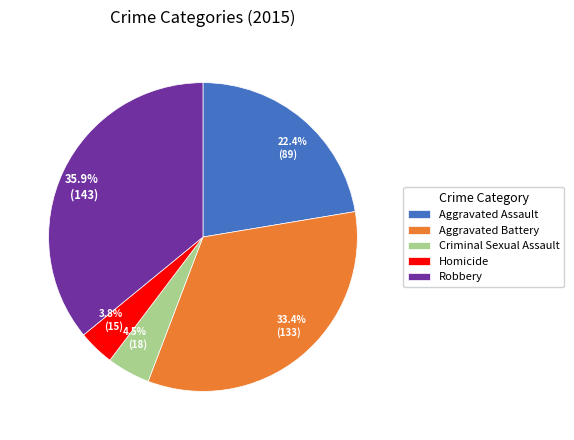

Is the sum of Homicide and Criminal Sexual Assault greater than half?

No